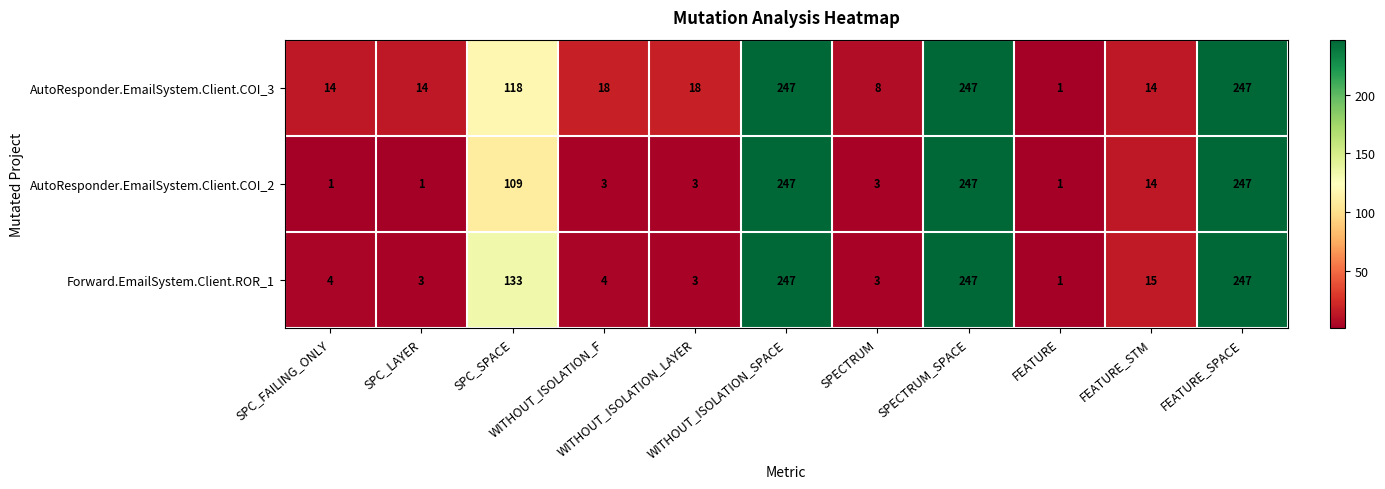

What is the difference between the maximum and minimum values in the Forward.EmailSystem.Client.ROR_1 series?

246